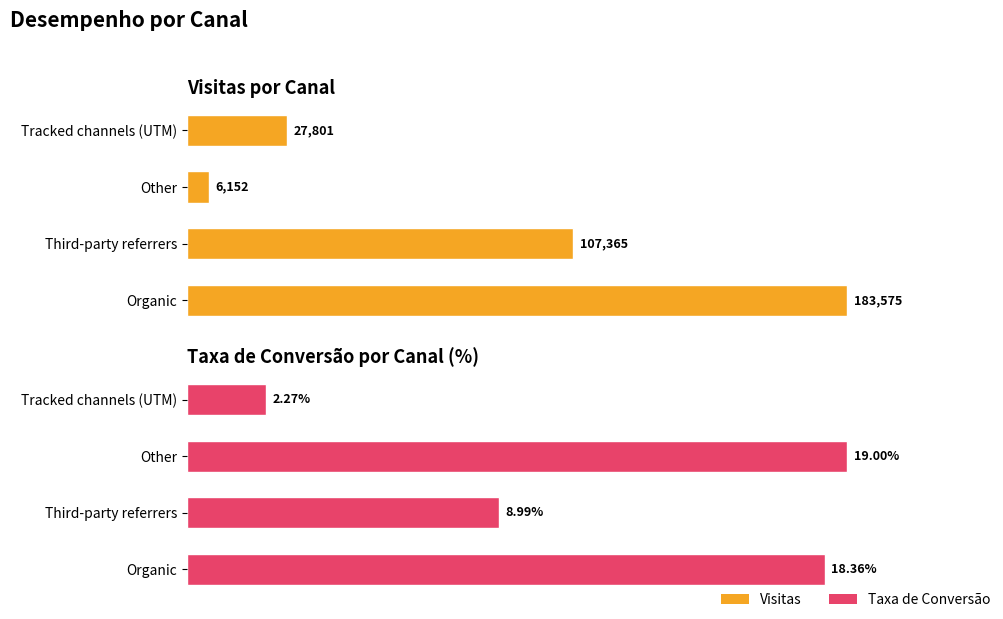

How many data points in Visitas are less than 58?

2